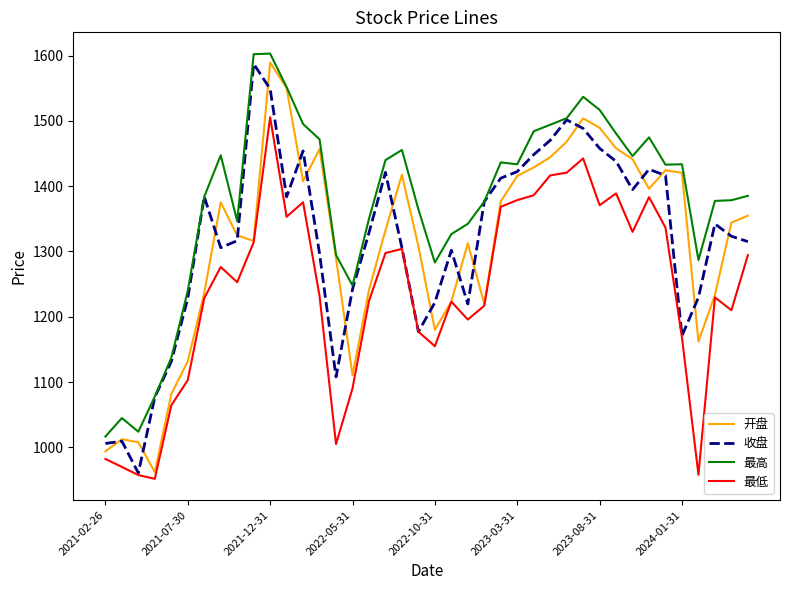

What is the difference between the maximum and minimum values in the 收盘 series?

626.4